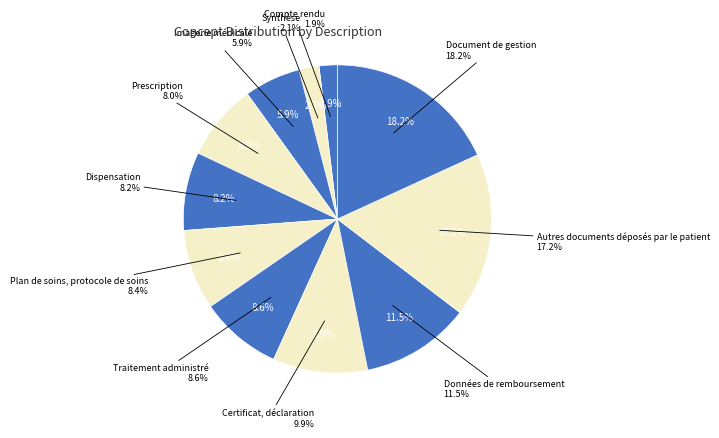

The Données de remboursement slice represents 11% of the pie. True or false?

True